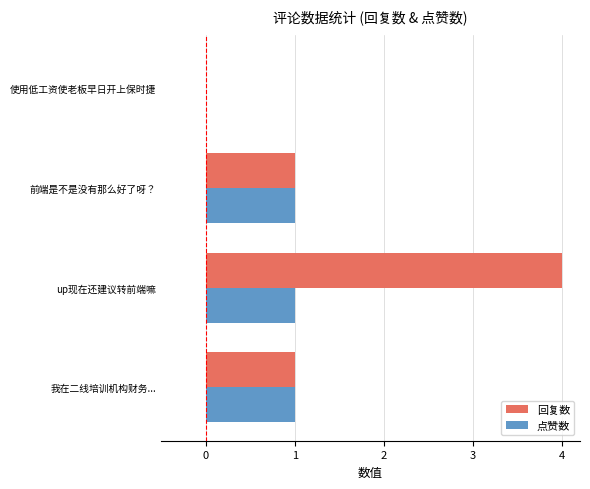

Which series has the largest total across all categories?

回复数